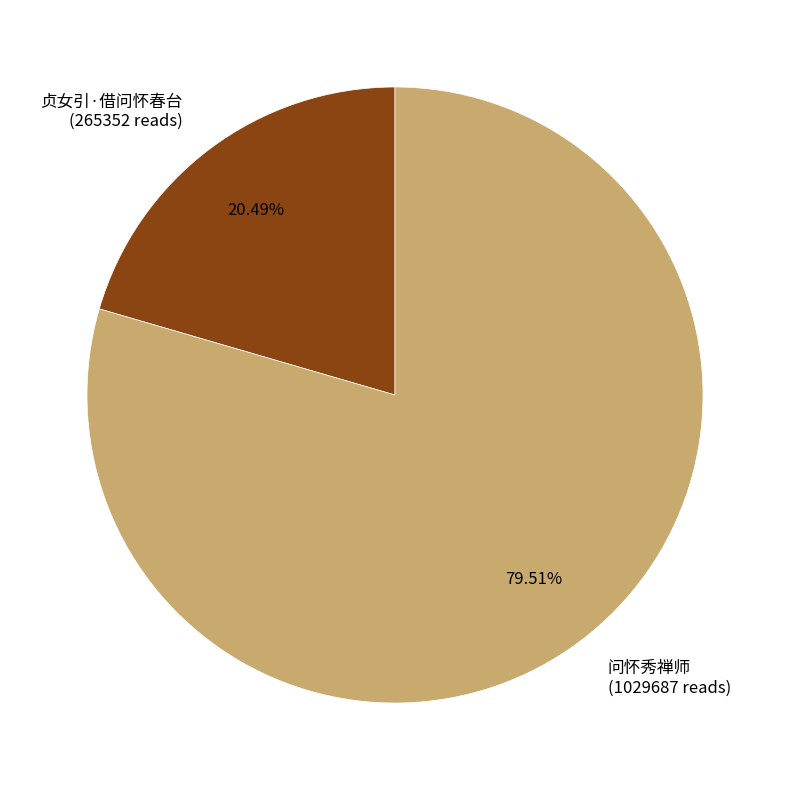

To the nearest percent, what percentage of the pie is 贞女引·借问怀春台?

20%